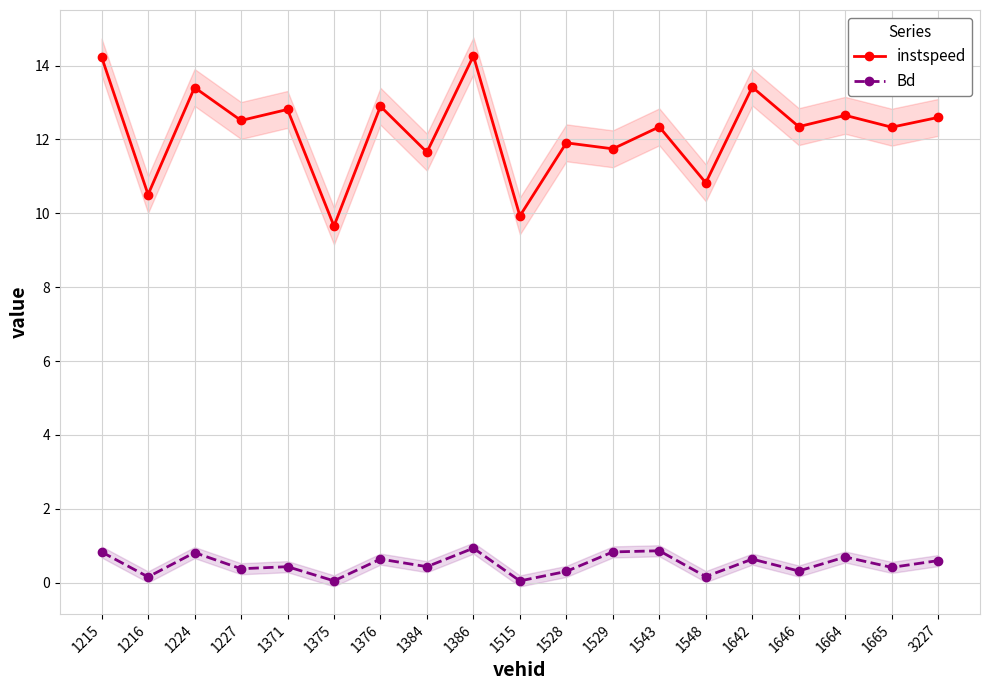

Which has a higher value, 1664 or 1543?

1664